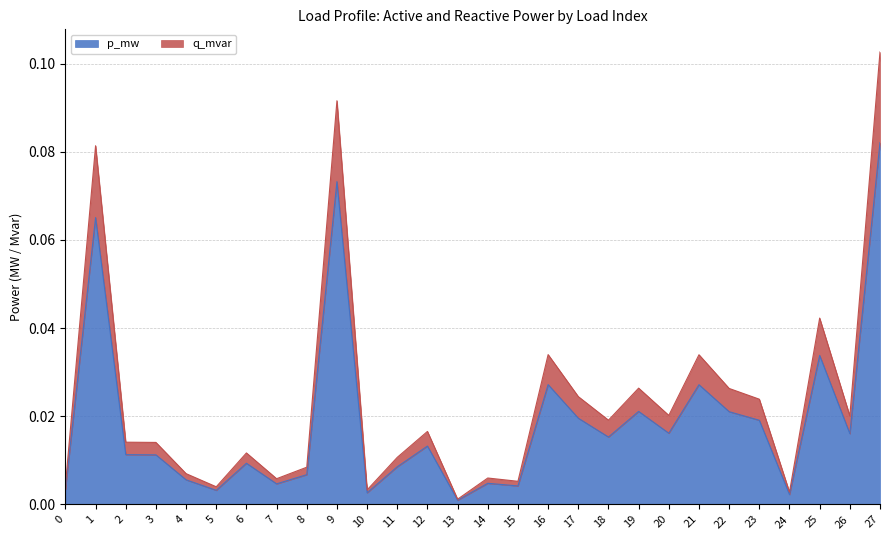

True or false: p_mw and q_mvar cross at least once.

False